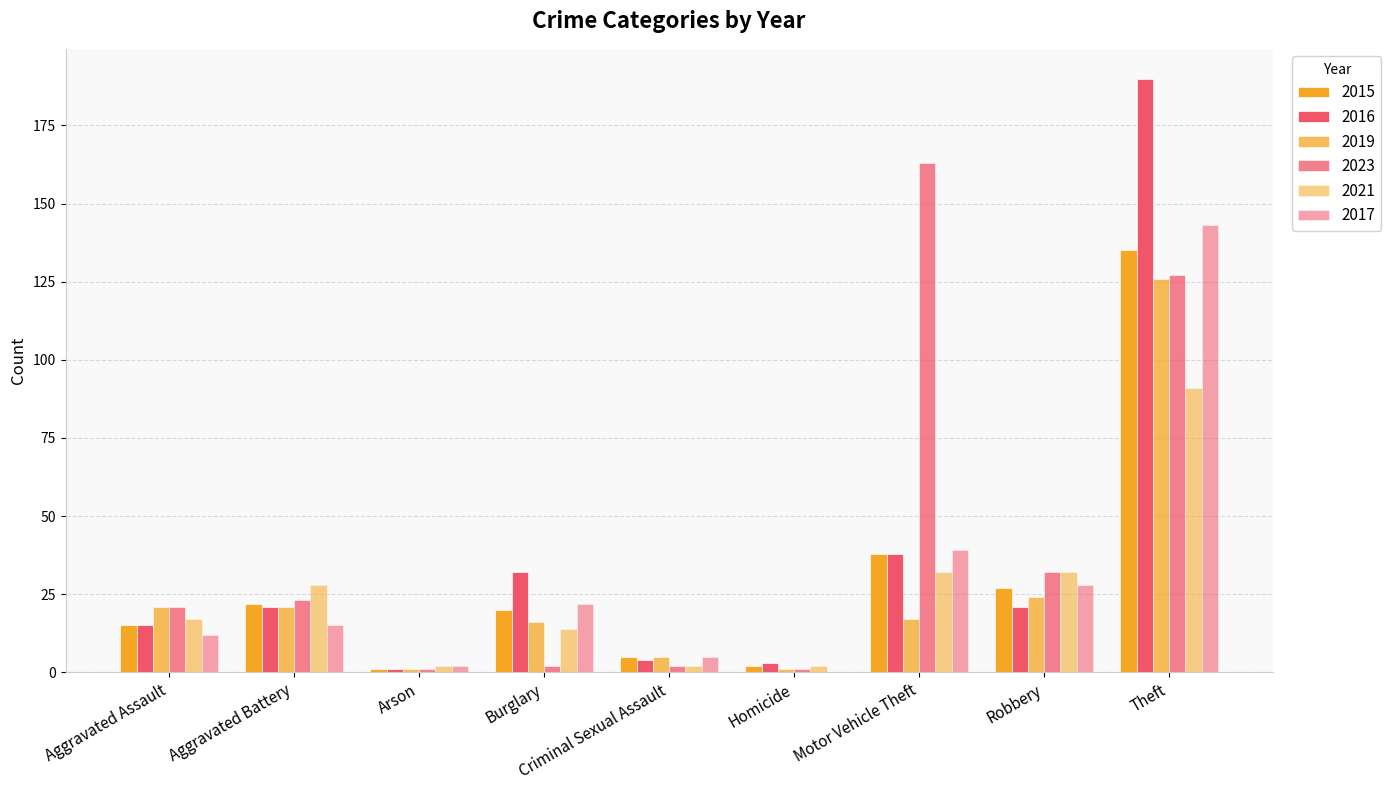

True or false: 2021 has a value of 1 at Arson.

False